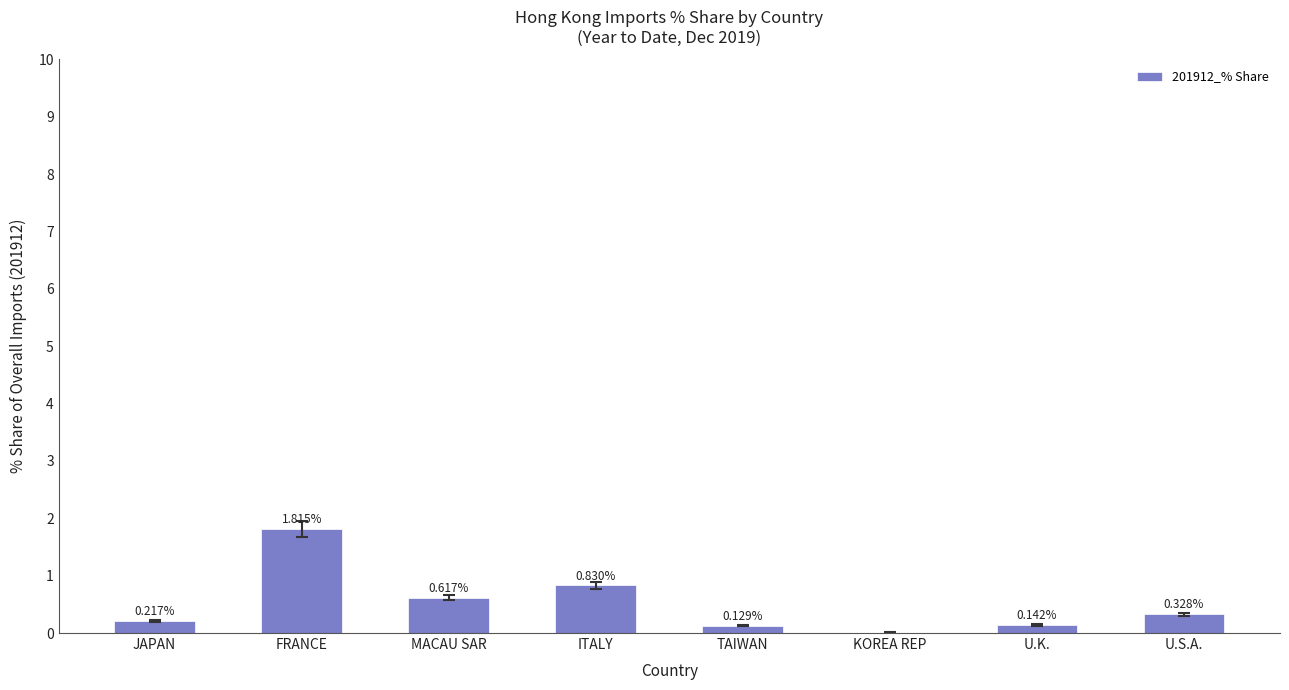

Where is the data nearest to the value 0?

KOREA REP